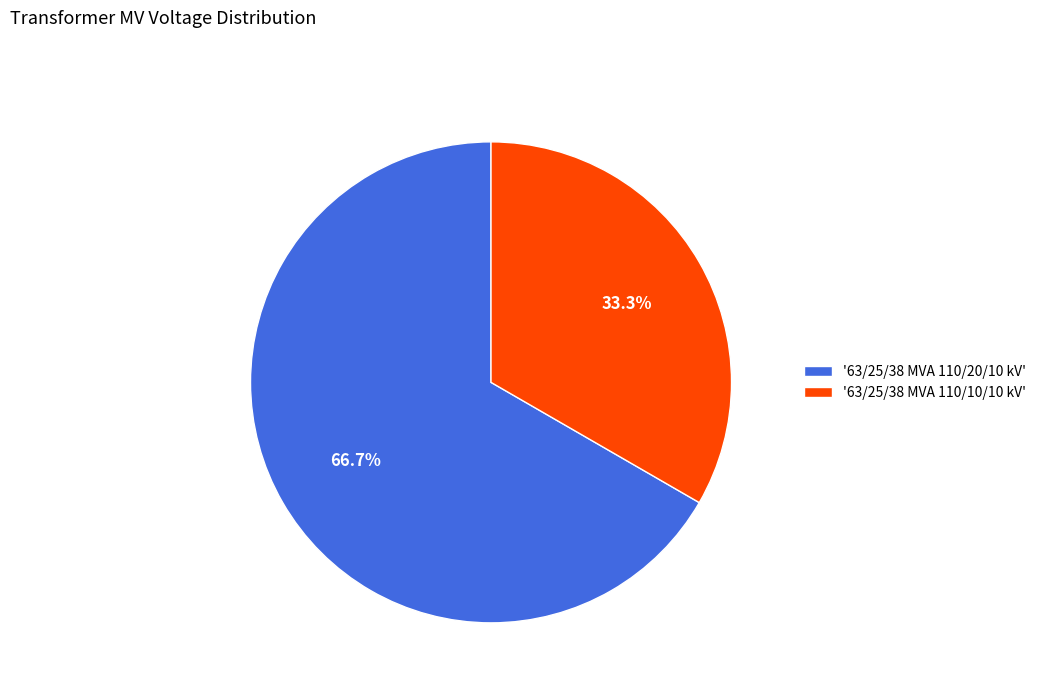

Which has a higher value, '63/25/38 MVA 110/20/10 kV' or '63/25/38 MVA 110/10/10 kV'?

'63/25/38 MVA 110/20/10 kV'